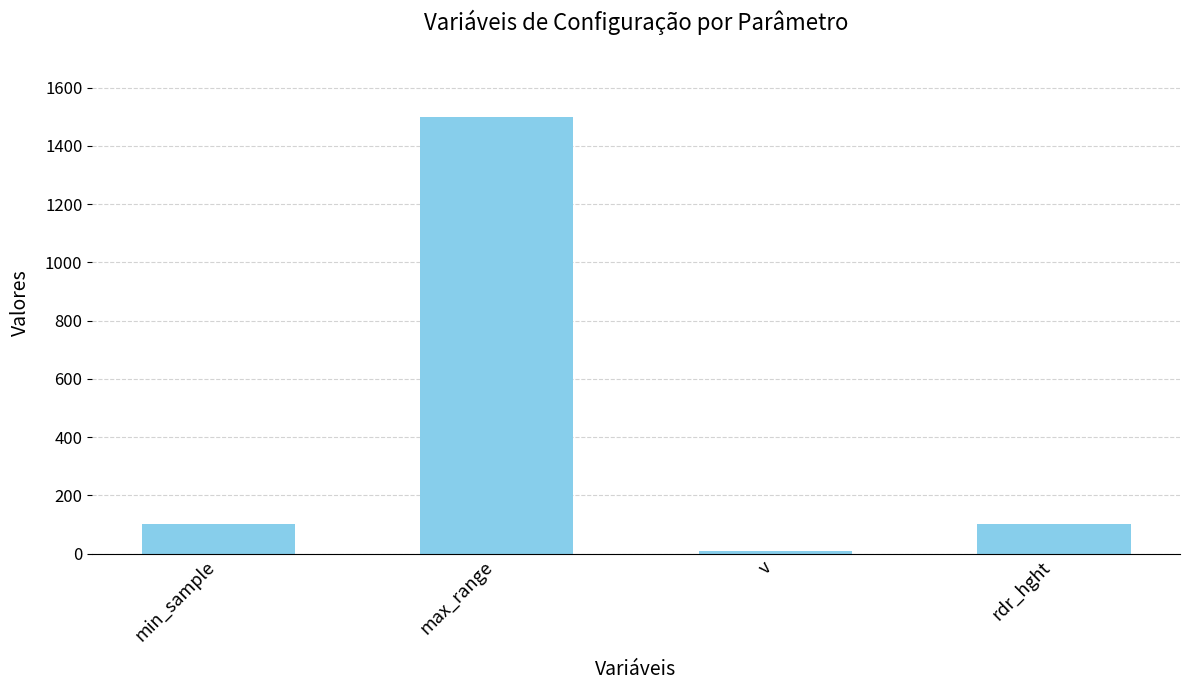

What is the ratio of the value at min_sample to the value at v?

12.5